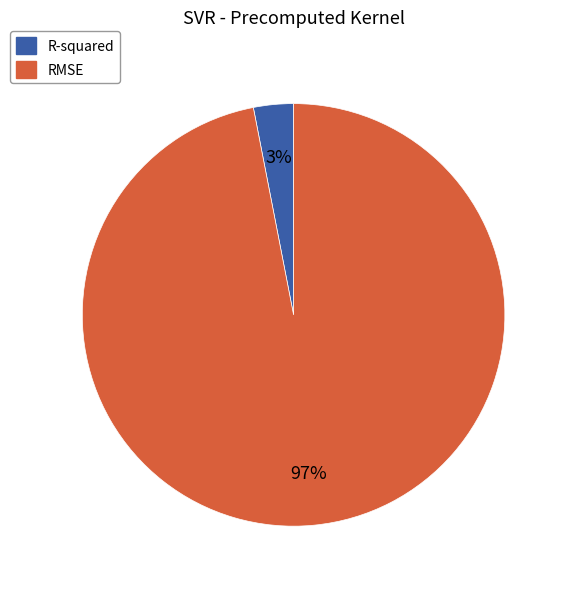

Rank the categories by value from lowest to highest.

R-squared, RMSE